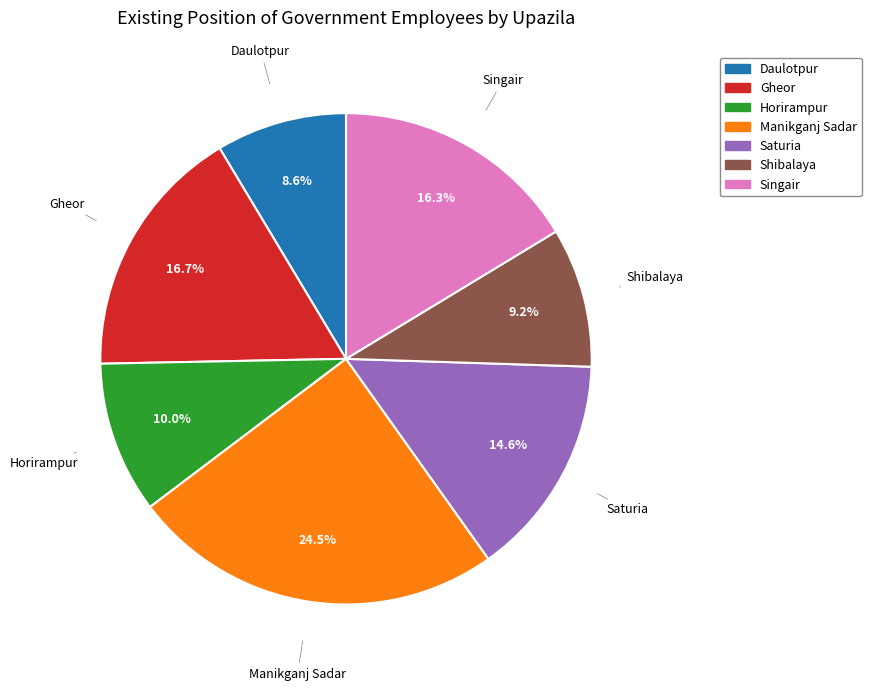

True or false: Saturia accounts for 15% of the total.

True